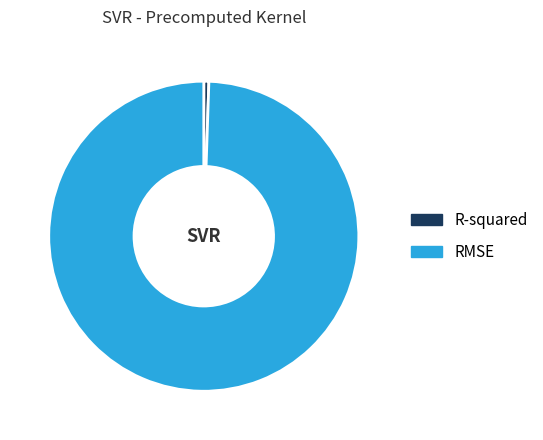

Do R-squared and RMSE together represent more than half of the pie?

Yes